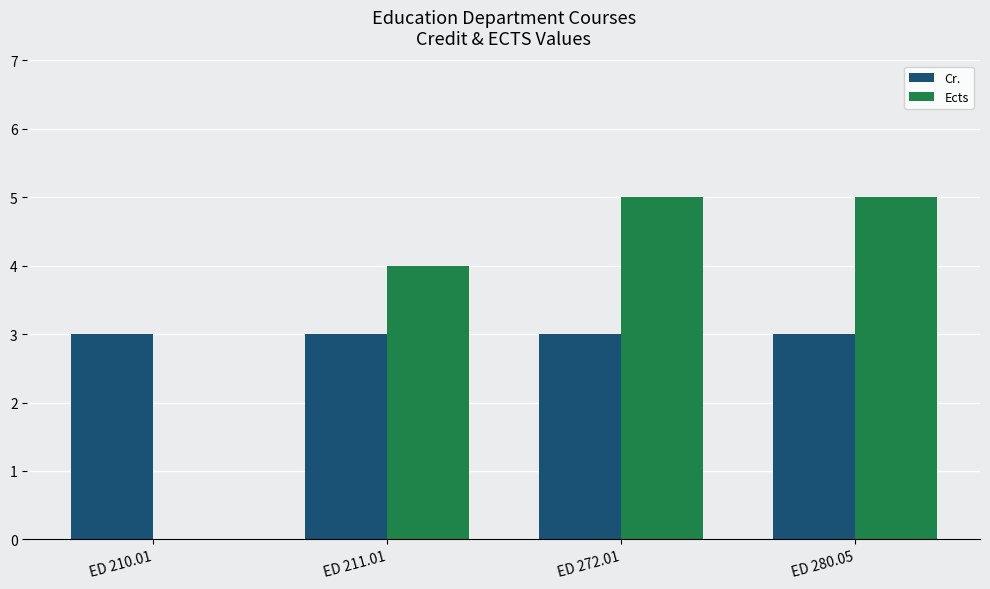

What is the total value across all series at ED 210.01?

3